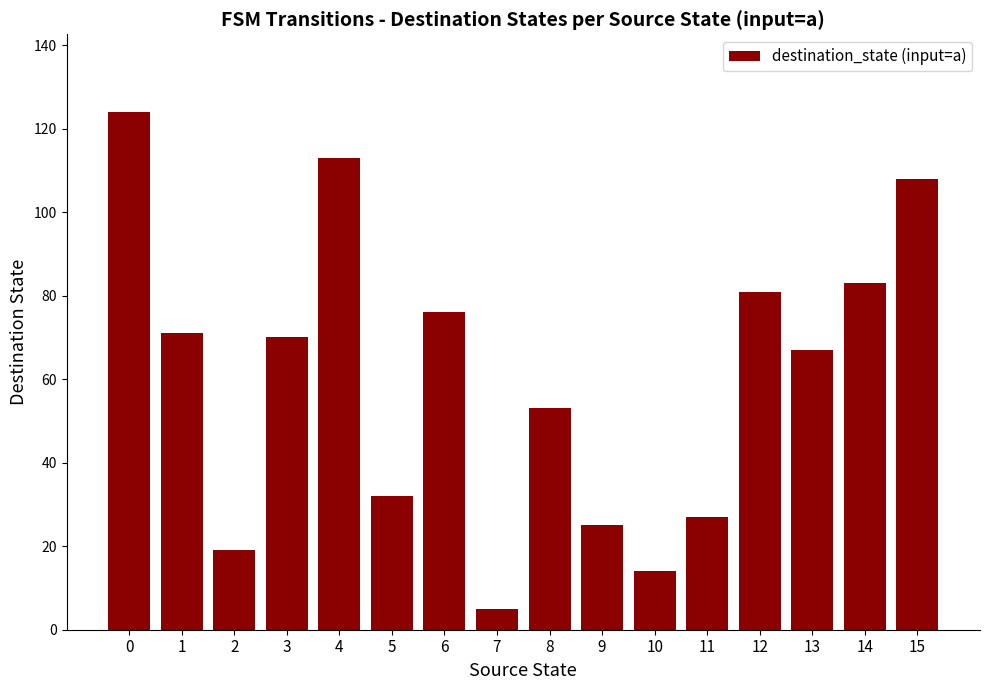

Which has a higher value, 6 or 13?

6